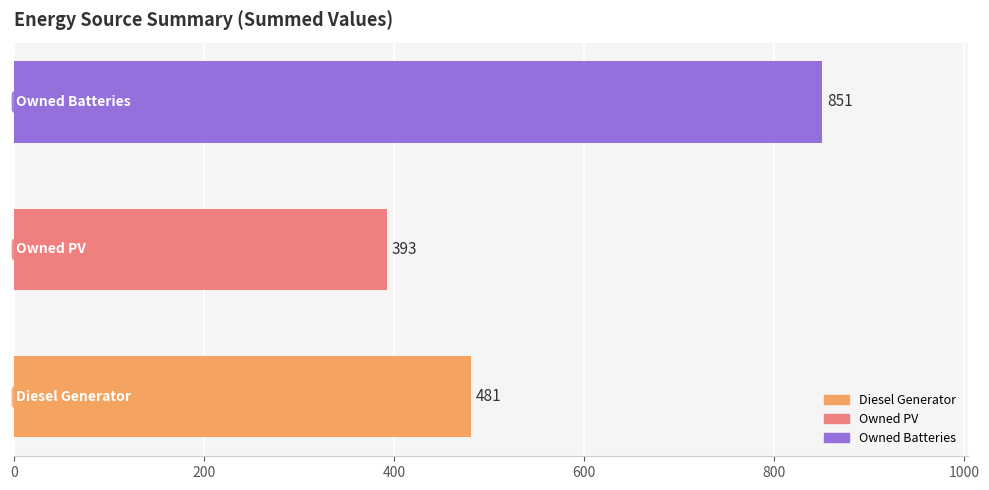

What is the smallest value displayed?

393